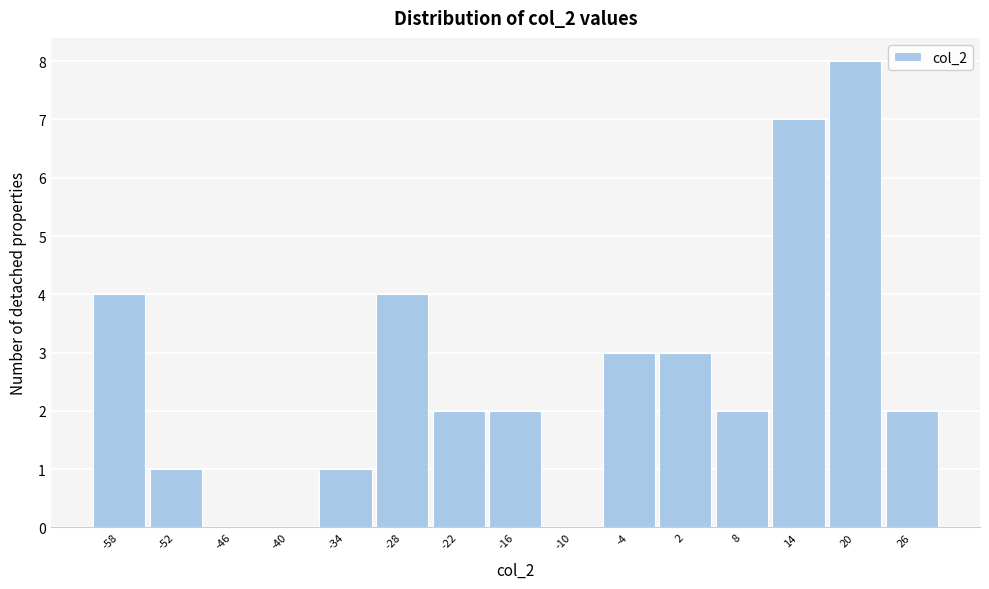

Reading right to left, list all the values displayed in this chart.

26=2	20=8	14=7	8=2	2=3	-4=3	-10=0	-16=2	-22=2	-28=4	-34=1	-40=0	-46=0	-52=1	-58=4